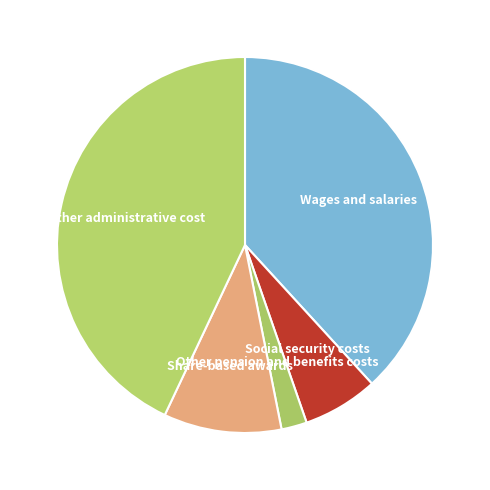

Which slice is the largest?

Other administrative cost